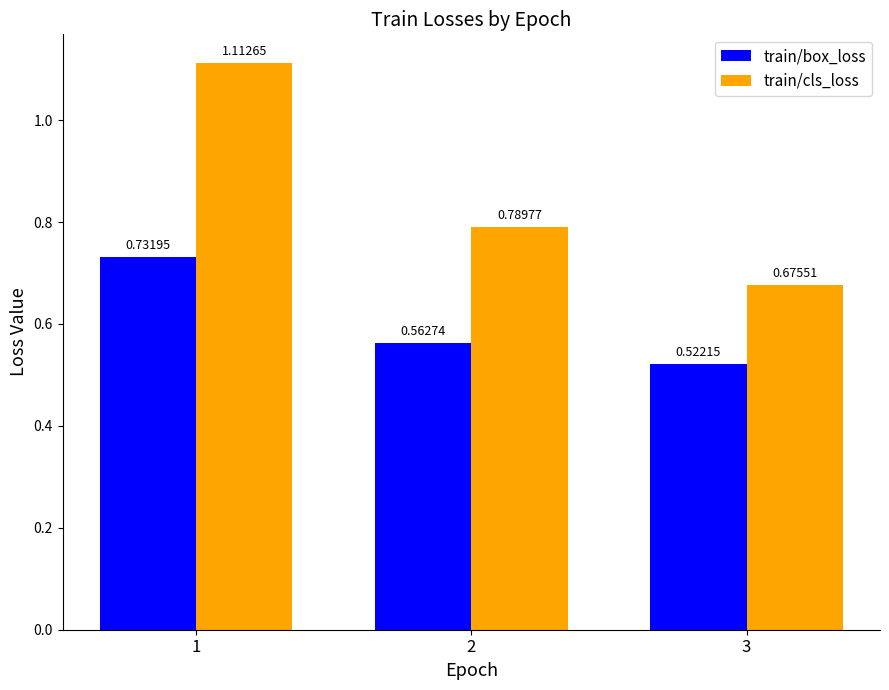

At how many categories does at least one series exceed 0?

3